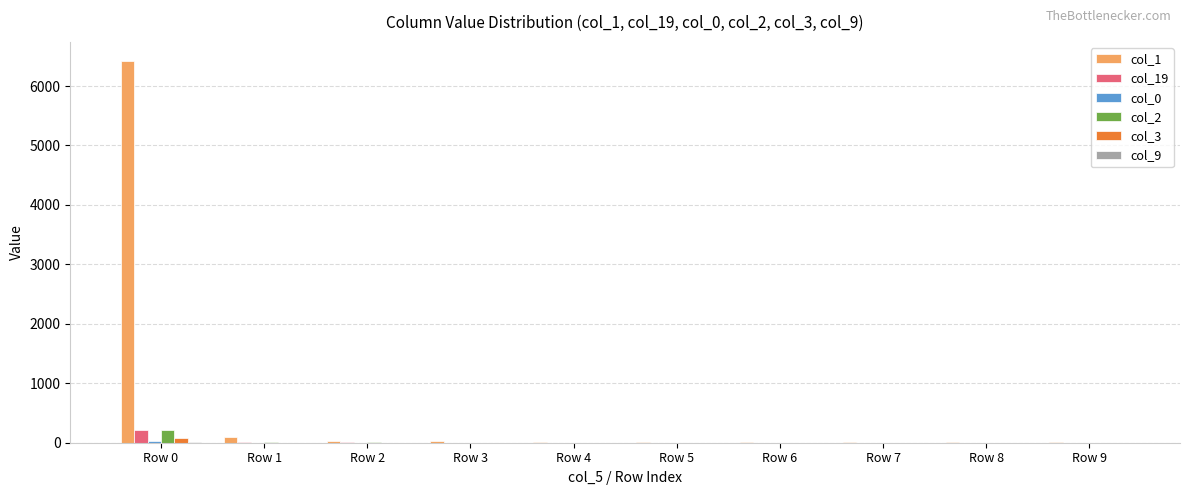

What is the highest value of the col_2 series?

213